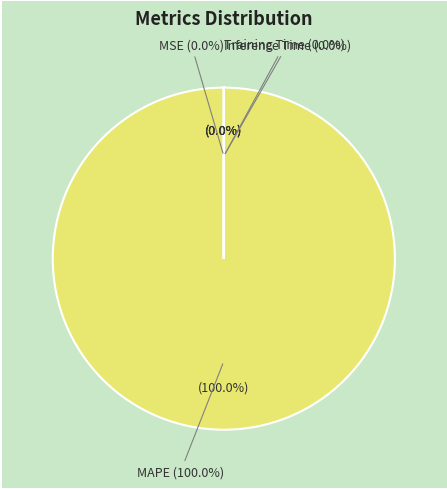

Is there any slice that represents more than half of the pie?

Yes